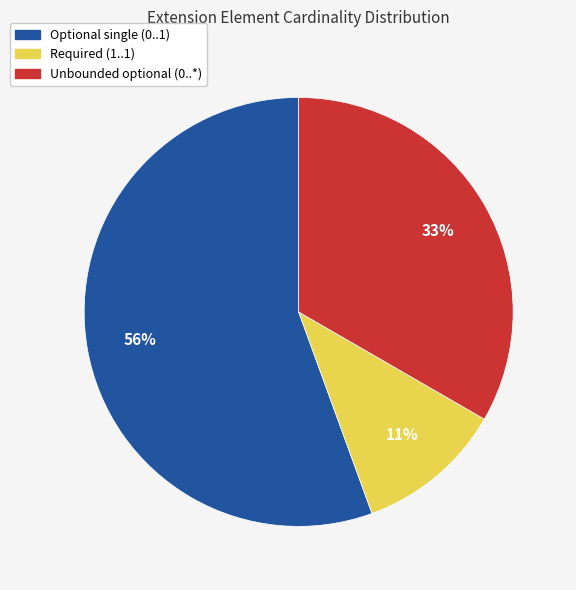

Count the number of slices in the pie.

3